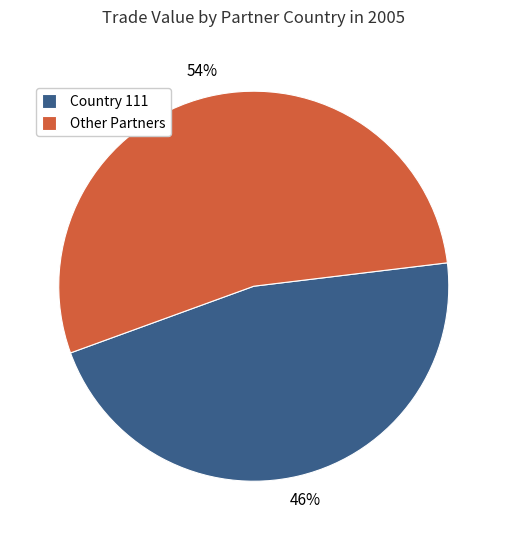

Which slice is the smallest?

Country 111